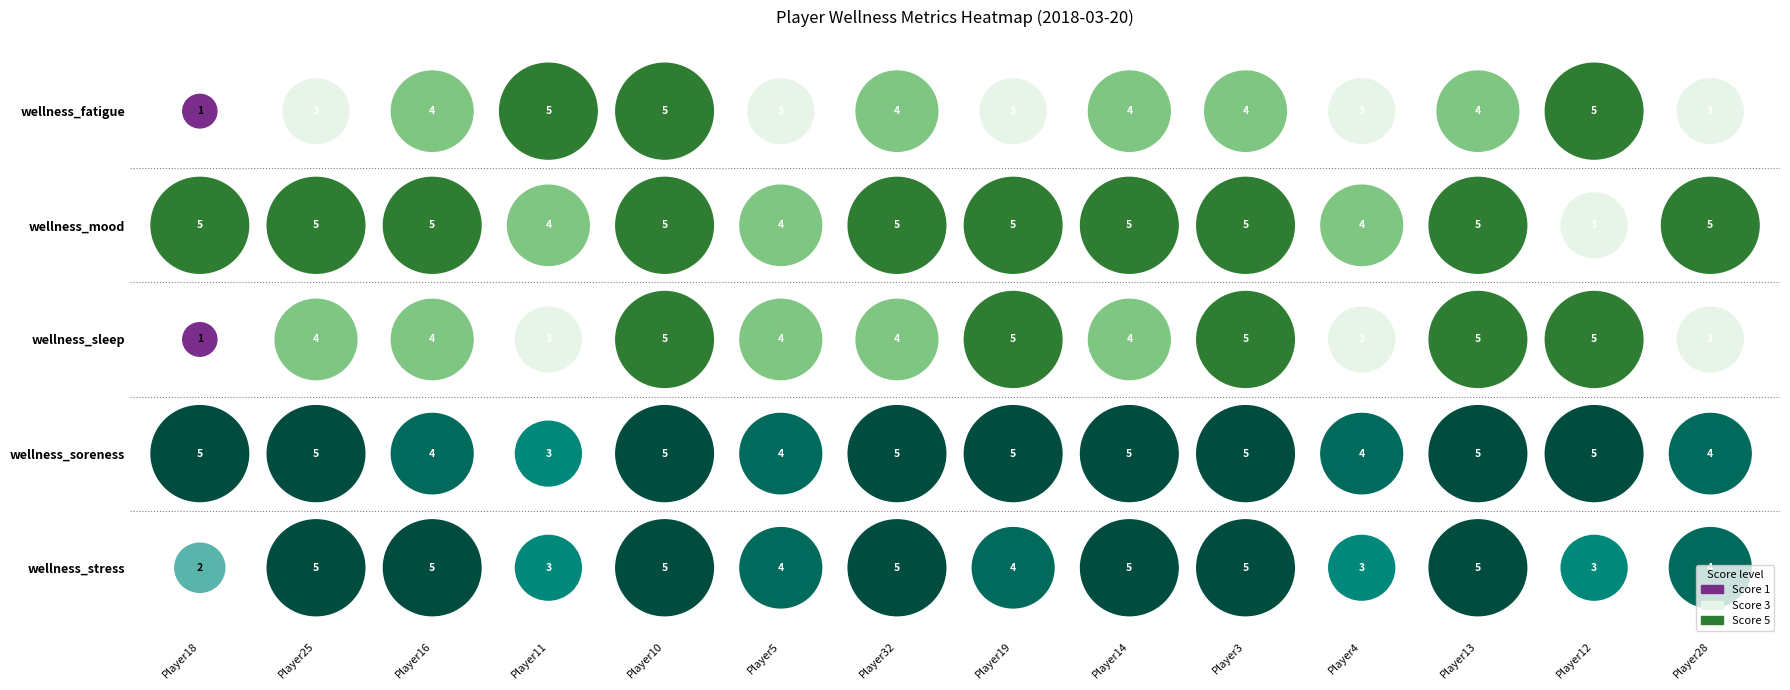

How many distinct data groups are displayed?

5